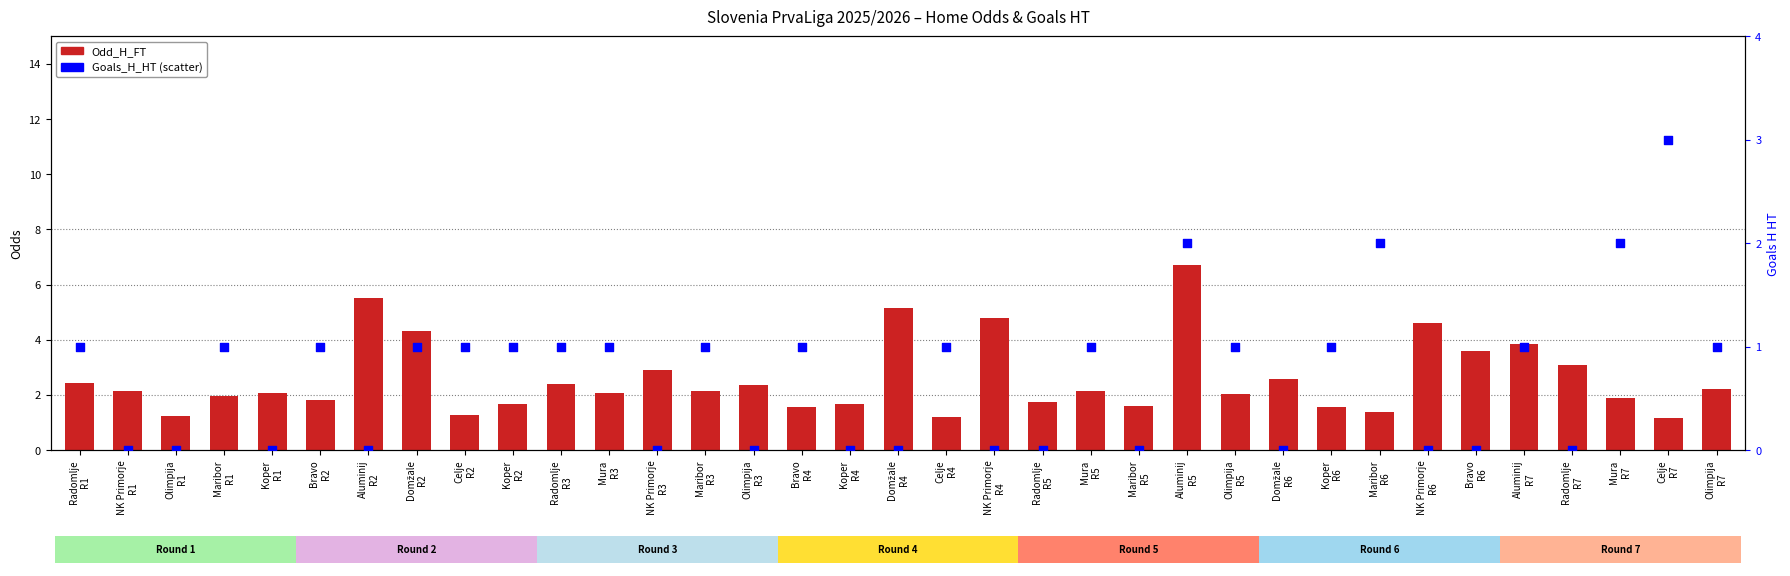

Which series has the largest Y range (max minus min)?

Odd_H_FT